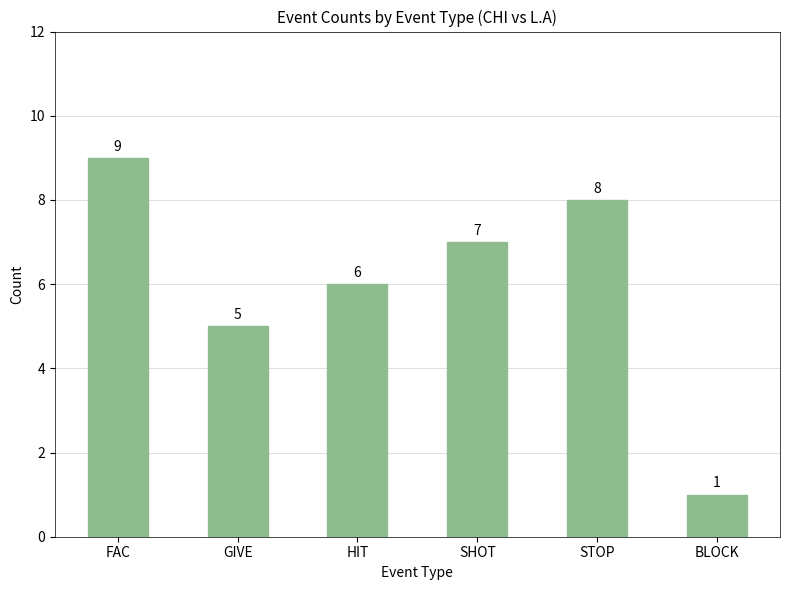

At which label does the data first exceed 7?

FAC